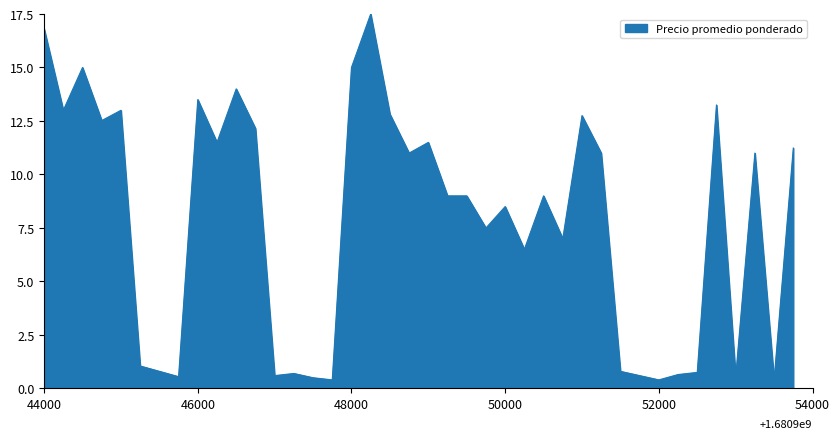

What is the greatest value displayed?

17.5